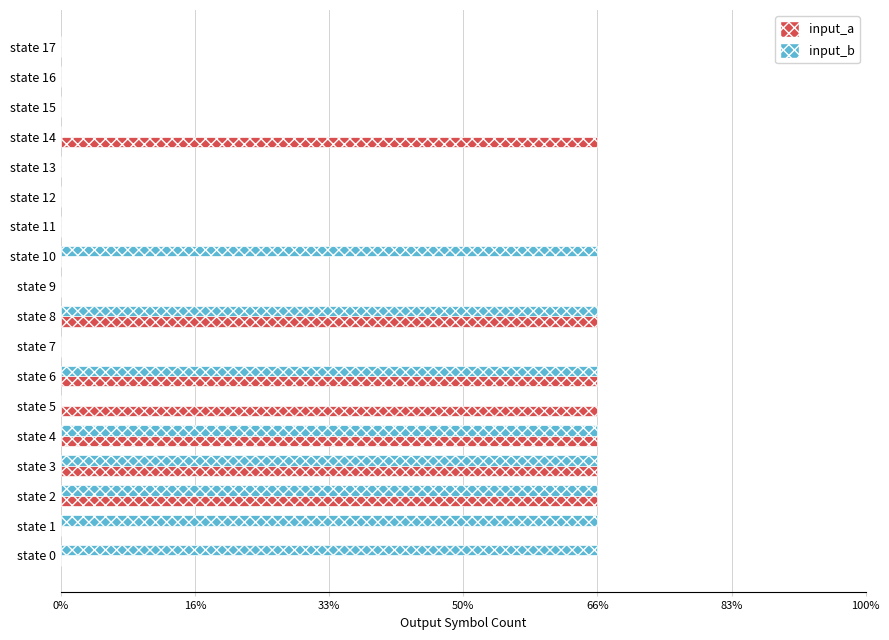

Rank the series by their average value, from highest to lowest.

input_b, input_a